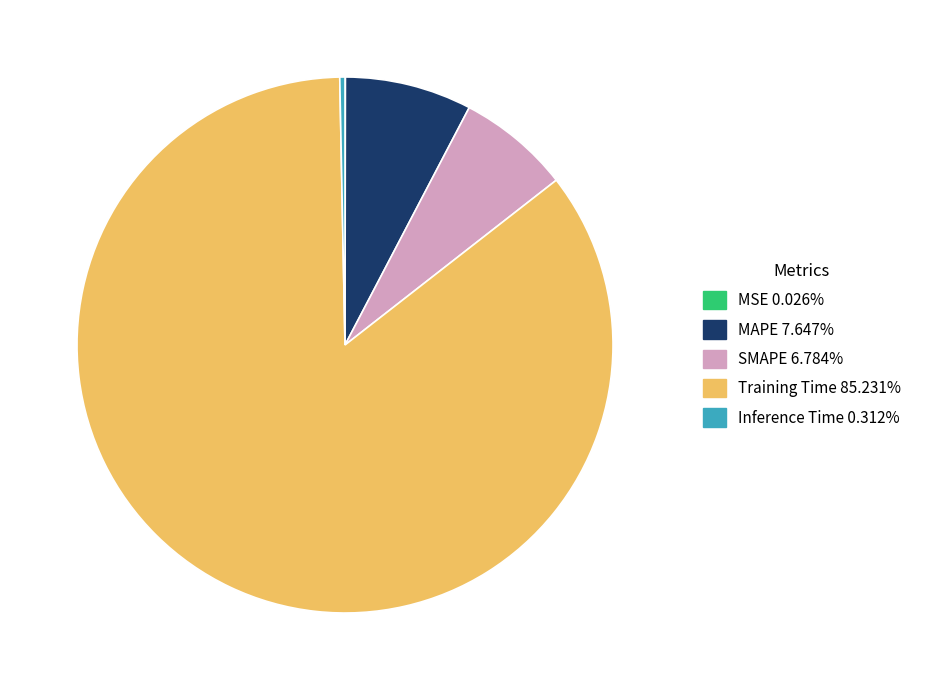

Combined, do Inference Time and SMAPE account for over 50%?

No